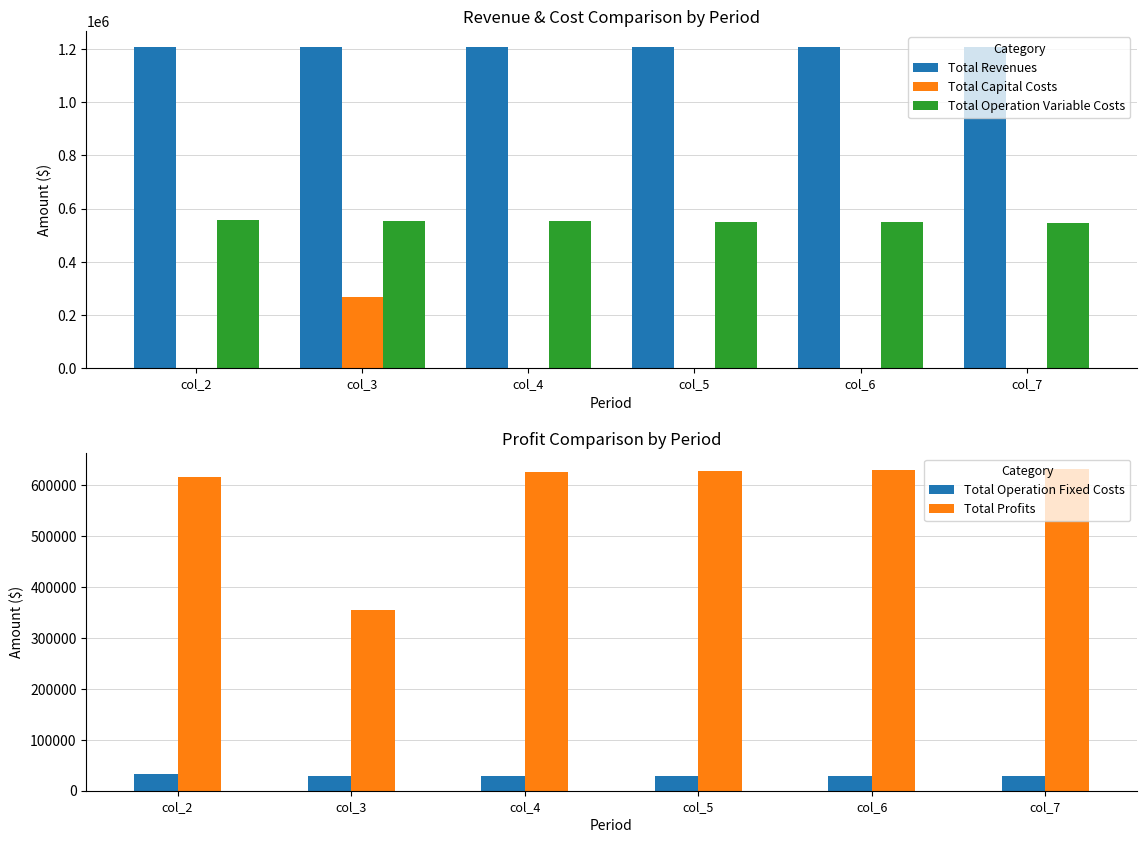

Are the bars horizontal?

No